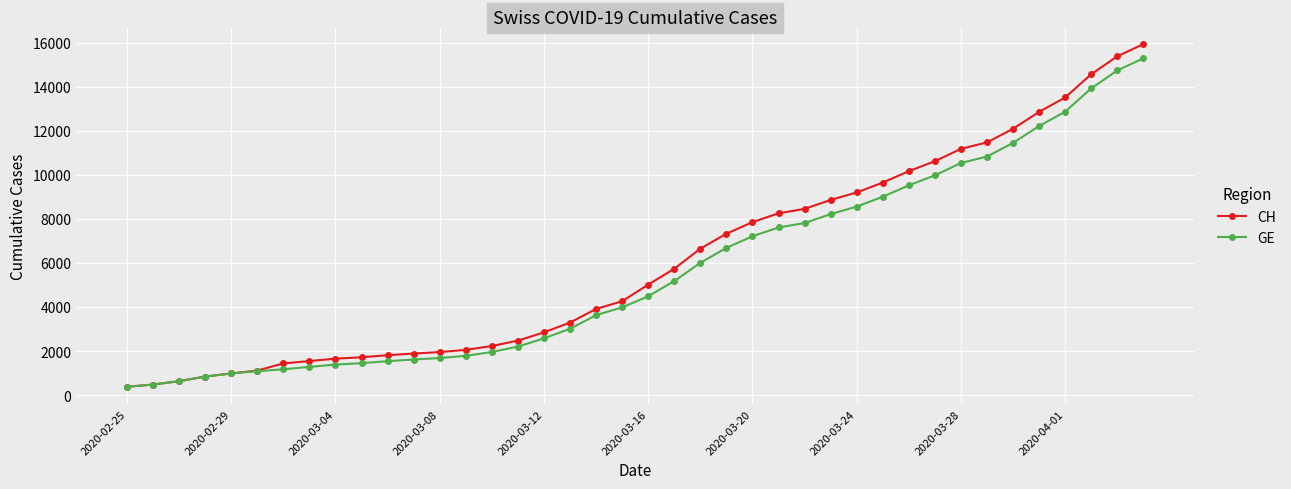

How many values in the CH series are below 5012?

20